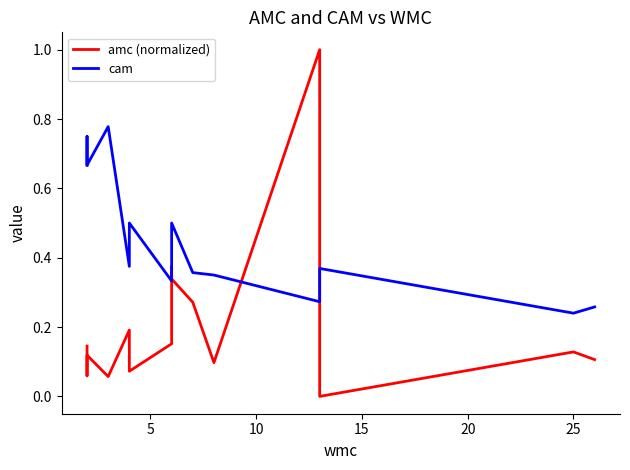

Is this an area chart (filled region under the line)?

No